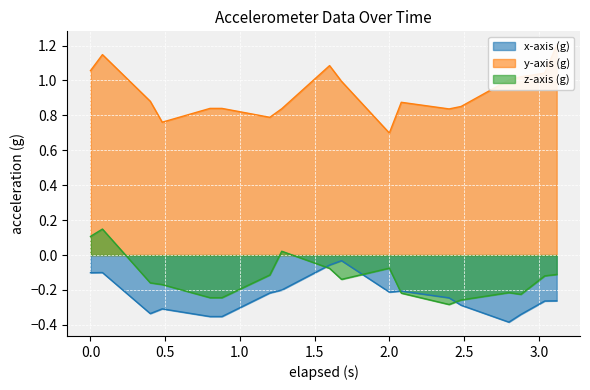

What is the average value of the x-axis (g) series?

-0.2